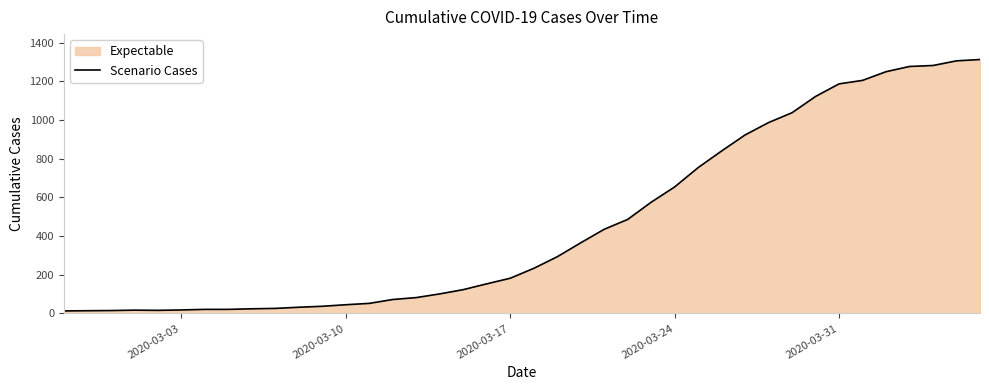

What is the maximum value shown in the chart?

1313